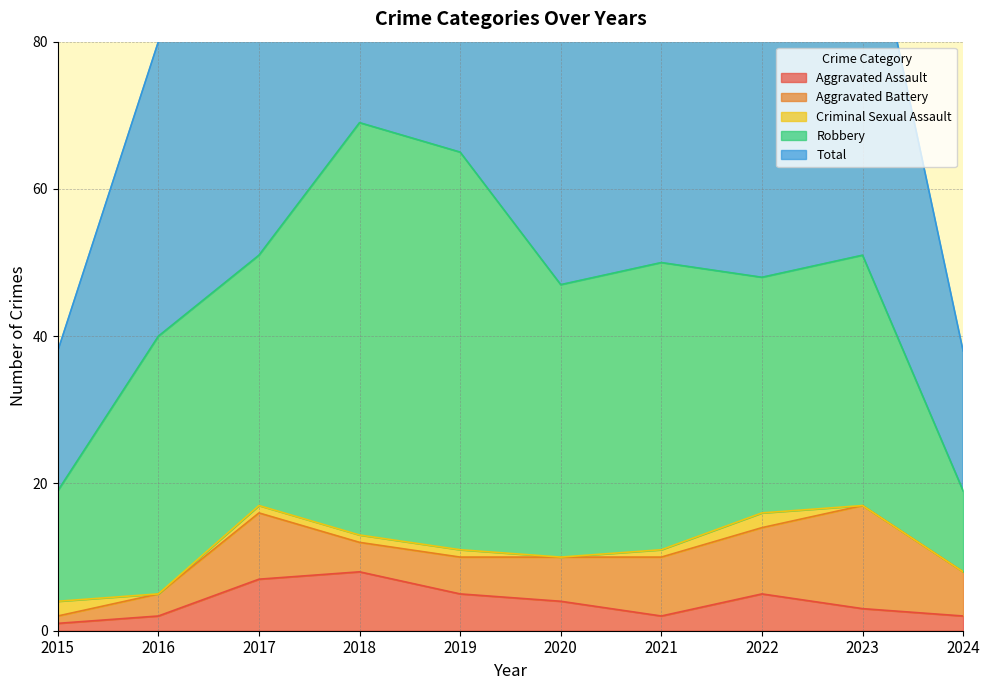

Reading left to right, what are all the values shown in this chart?

Aggravated Assault: 1	2	7	8	5	4	2	5	3	2
Aggravated Battery: 1	3	9	4	5	6	8	9	14	6
Criminal Sexual Assault: 2	0	1	1	1	0	1	2	0	0
Robbery: 15	35	34	56	54	37	39	32	34	11
Total: 19	40	51	69	65	47	50	49	51	19